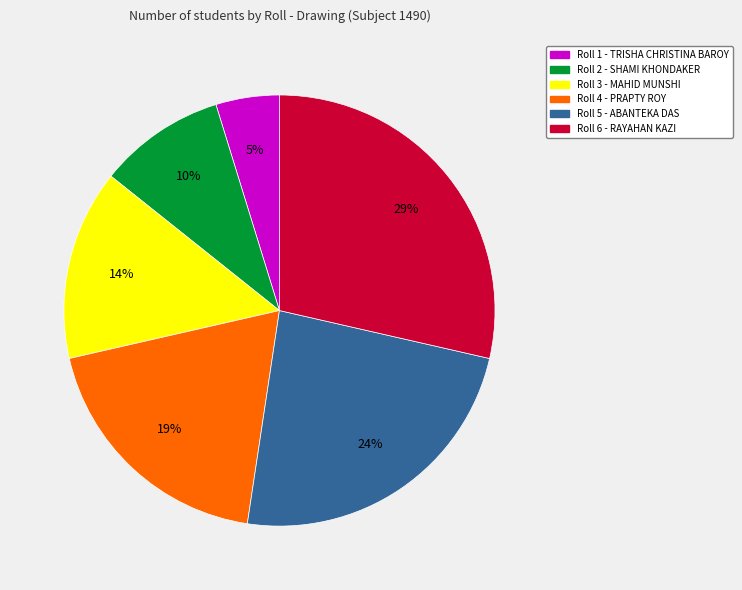

To the nearest percent, what is the difference between the largest and smallest slice percentages?

24%